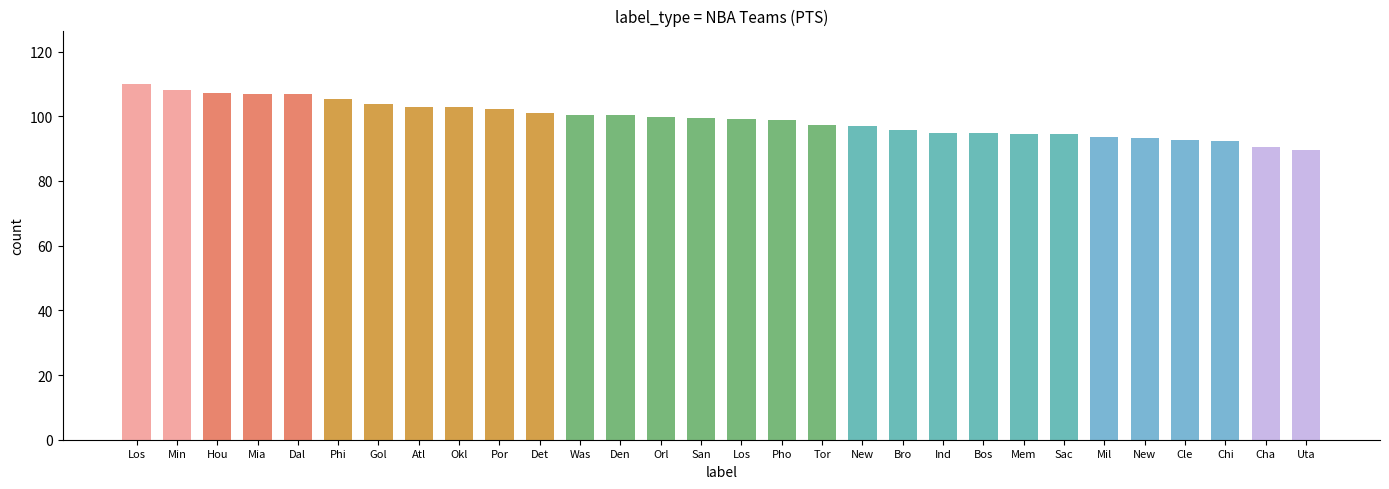

Where is the data nearest to the value 99?

Pho